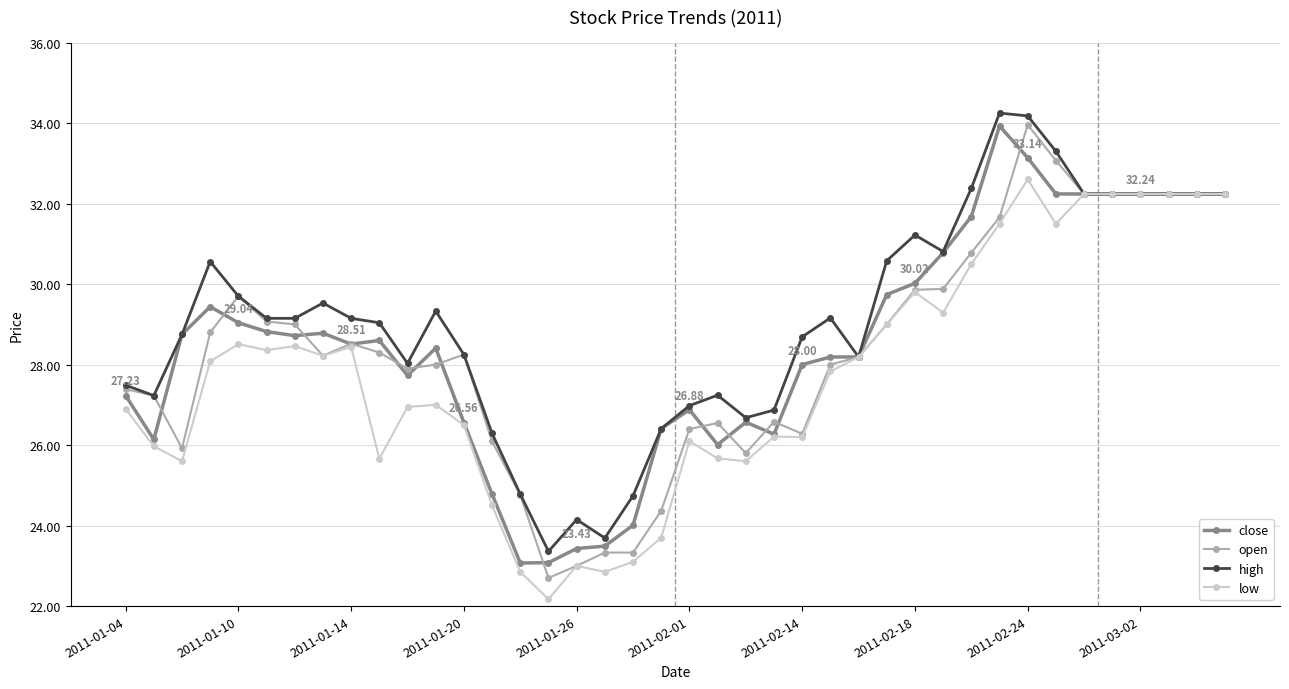

What is the maximum value for low?

32.6